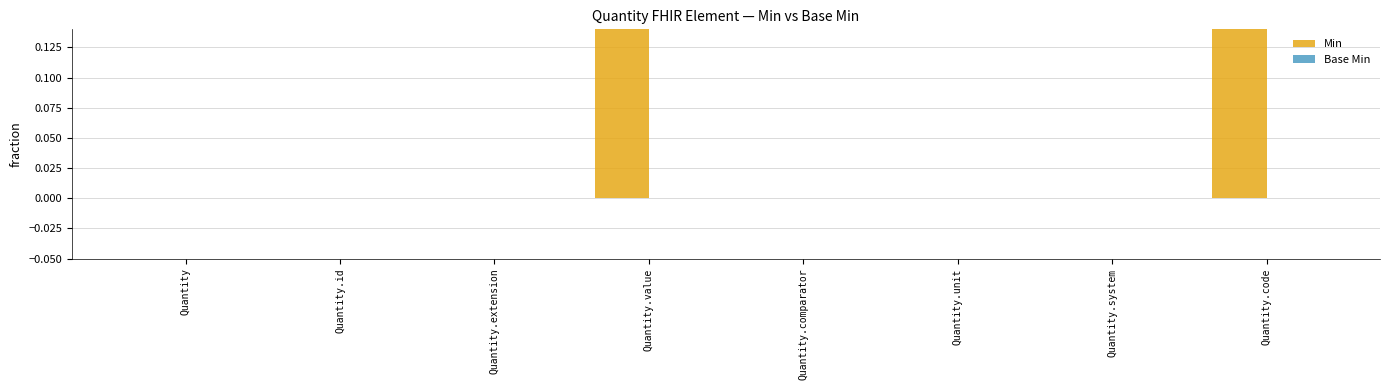

Reading right to left, transcribe all the data shown in this chart.

Min: Quantity.code=1	Quantity.system=0	Quantity.unit=0	Quantity.comparator=0	Quantity.value=1	Quantity.extension=0	Quantity.id=0	Quantity=0
Base Min: Quantity.code=0	Quantity.system=0	Quantity.unit=0	Quantity.comparator=0	Quantity.value=0	Quantity.extension=0	Quantity.id=0	Quantity=0